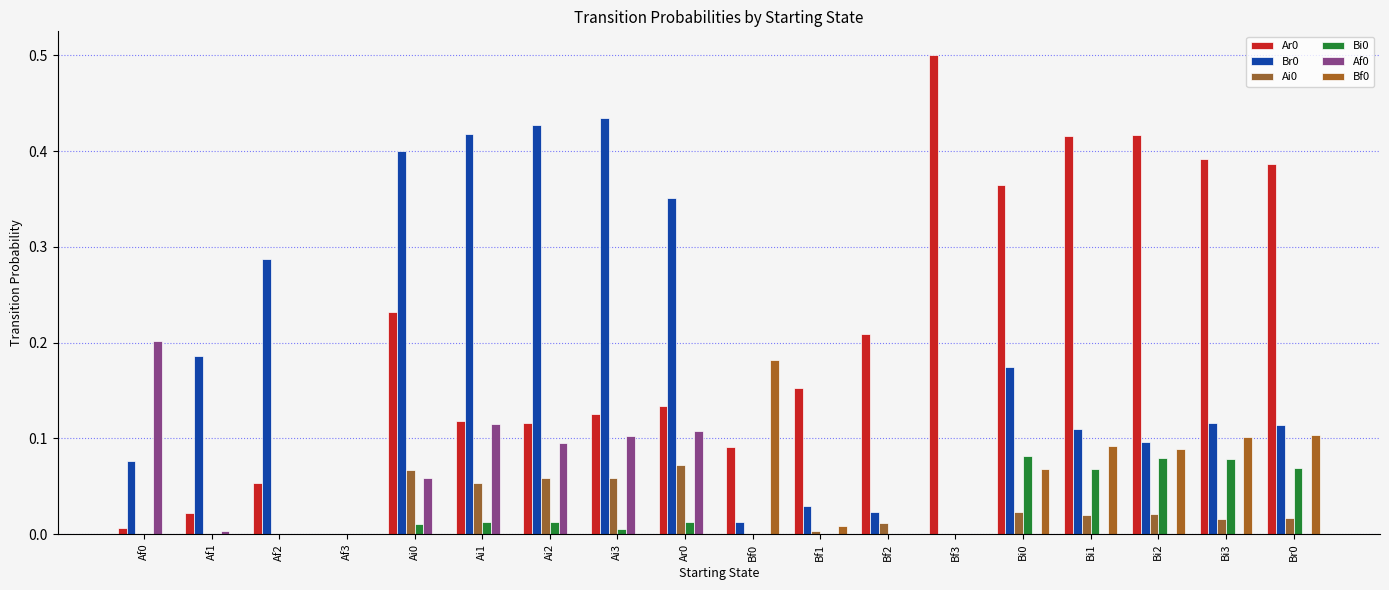

What is the total value across all series at Br0?

0.7